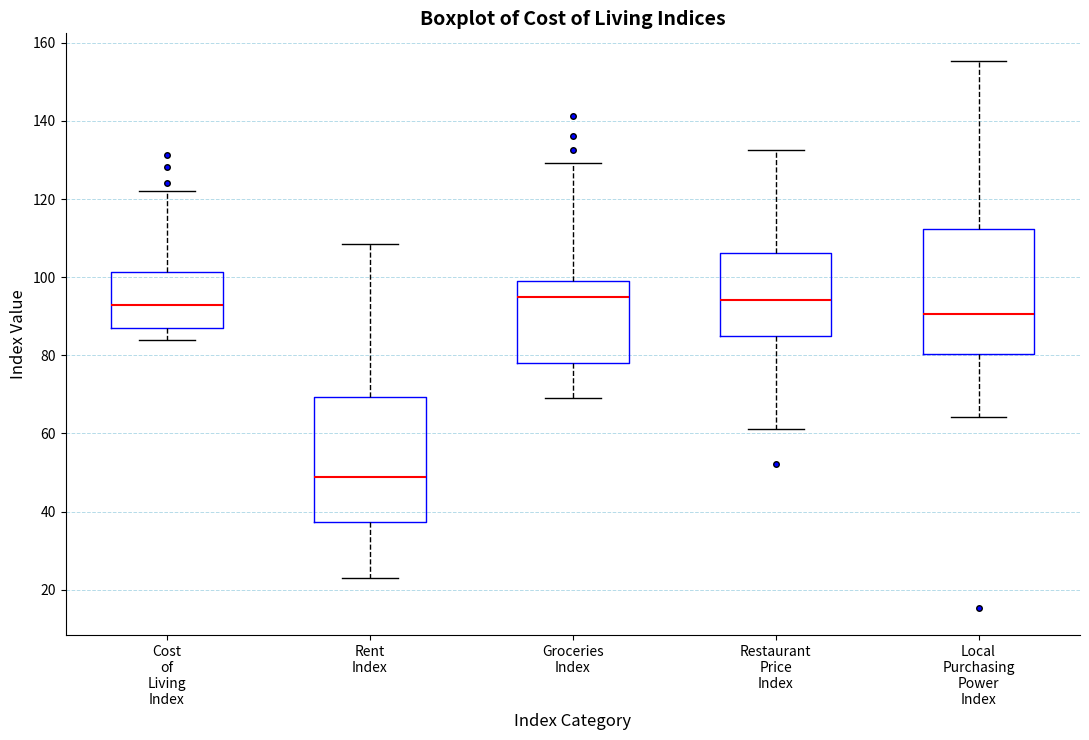

Reading left to right, read every box against the y-axis: the position of its median line, the range the box covers, and the ends of its whiskers. The values are not printed on the chart, so give them approximately, as read against the axis.

Cost of Living Index: median 92, box 86 to 102, whiskers 84 to 122
Rent Index: median 48, box 38 to 70, whiskers 24 to 108
Groceries Index: median 94, box 78 to 98, whiskers 70 to 130
Restaurant Price Index: median 94, box 84 to 106, whiskers 62 to 132
Local Purchasing Power Index: median 90, box 80 to 112, whiskers 64 to 156